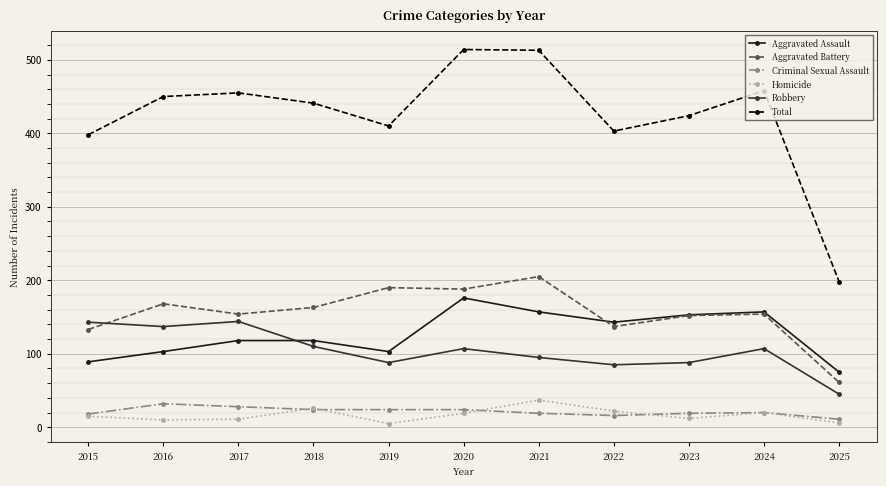

What is the minimum value for Homicide?

5